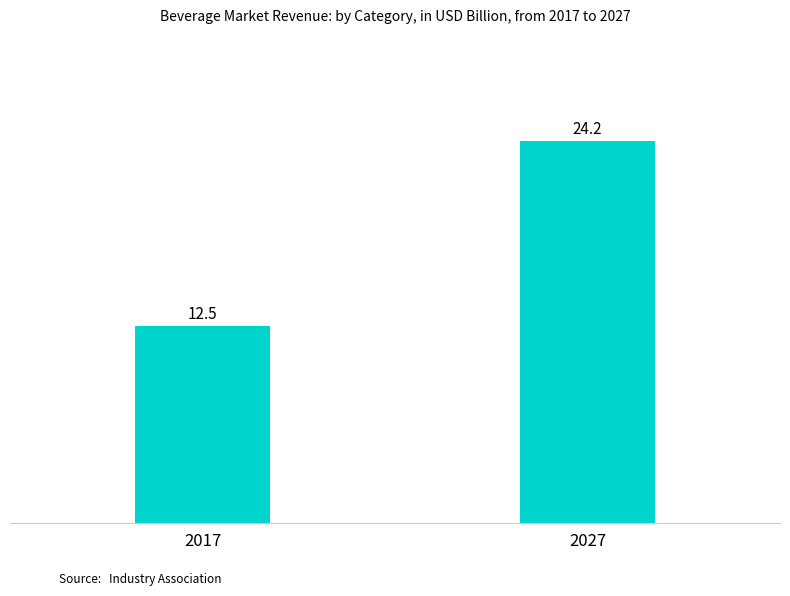

At which label is the value closest to 18?

2017